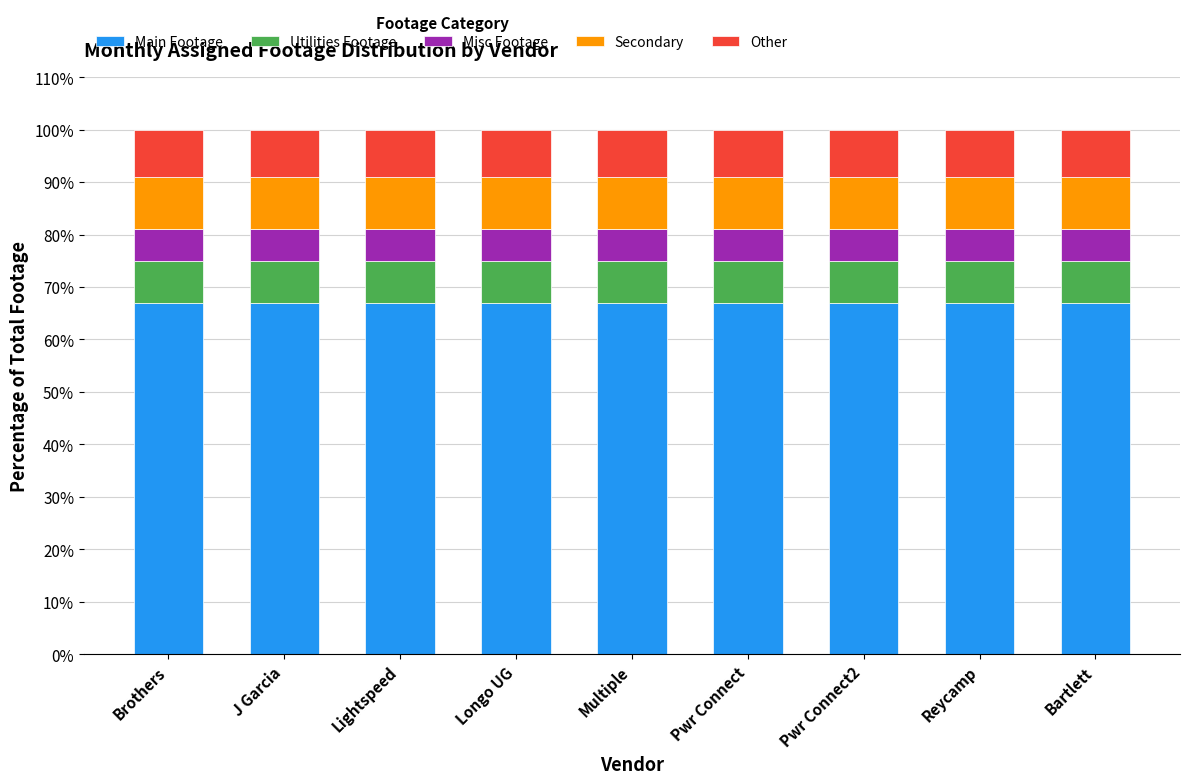

Is it true that Main Footage equals 46 at Multiple?

False